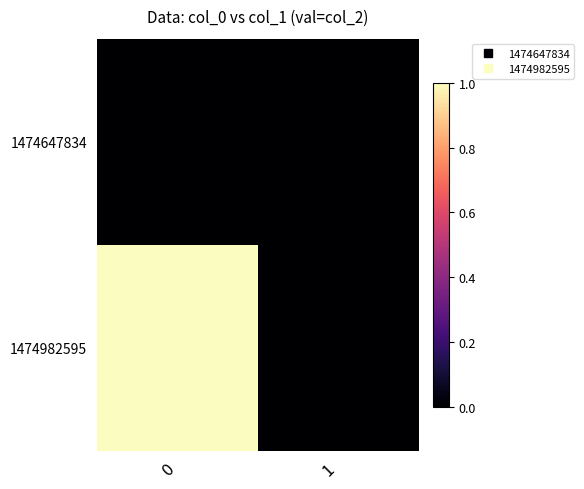

Reading left to right, extract all data points from this chart.

1474647834: 0=0	1=0
1474982595: 0=1	1=0